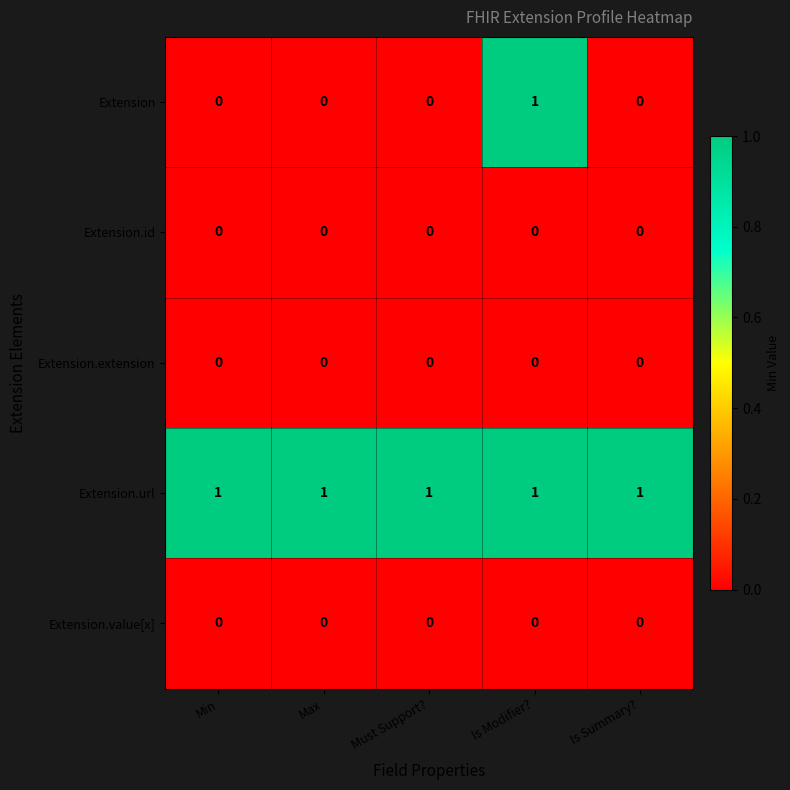

At how many categories does at least one series exceed 0?

5